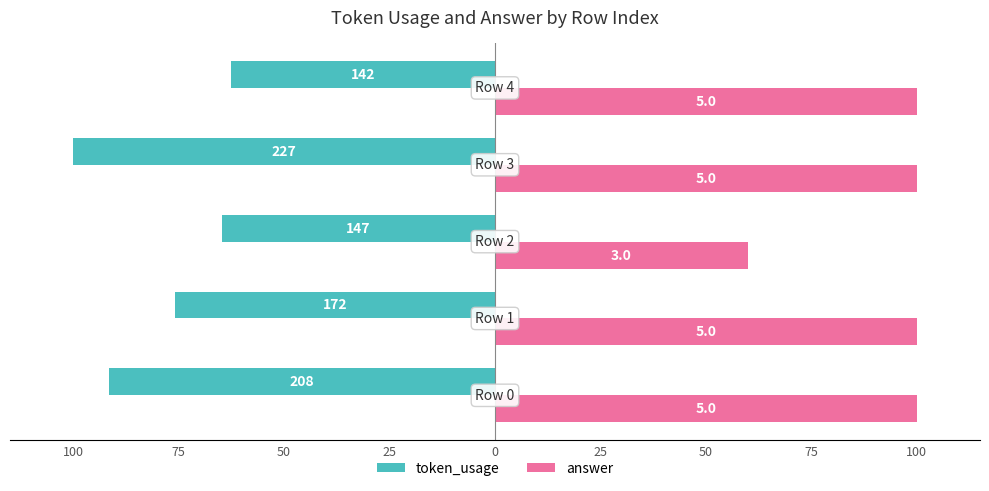

What is the value of the token_usage bar at the 1st from the left?

-91.6